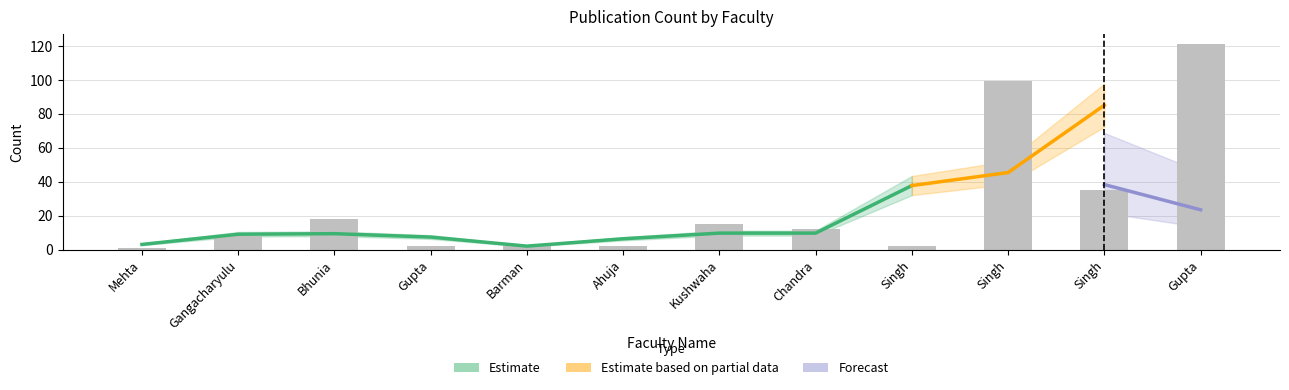

Where is the data nearest to the value 61?

Singh